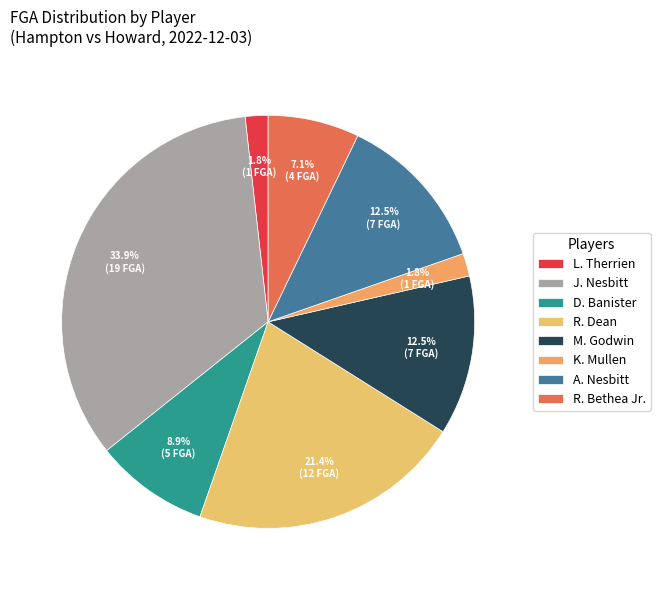

Is L. Therrien the majority of the pie?

No